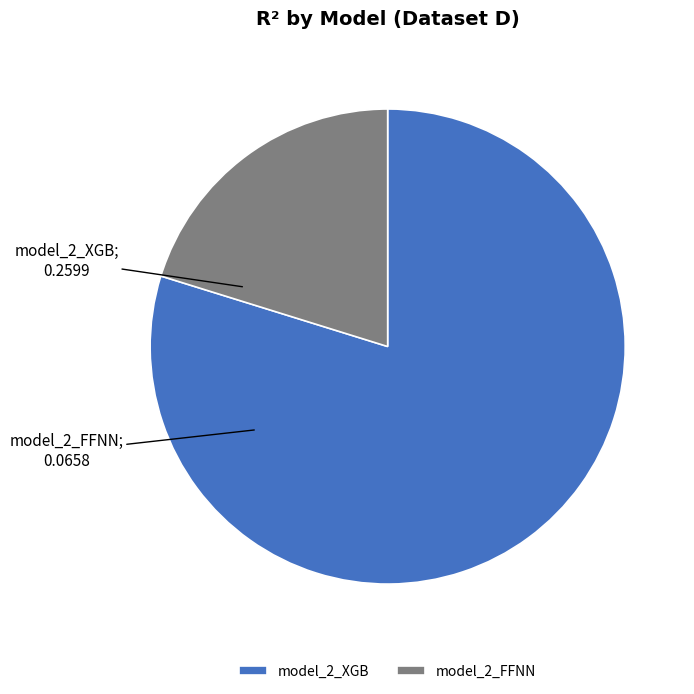

Is the sum of model_2_XGB and model_2_FFNN greater than half?

Yes